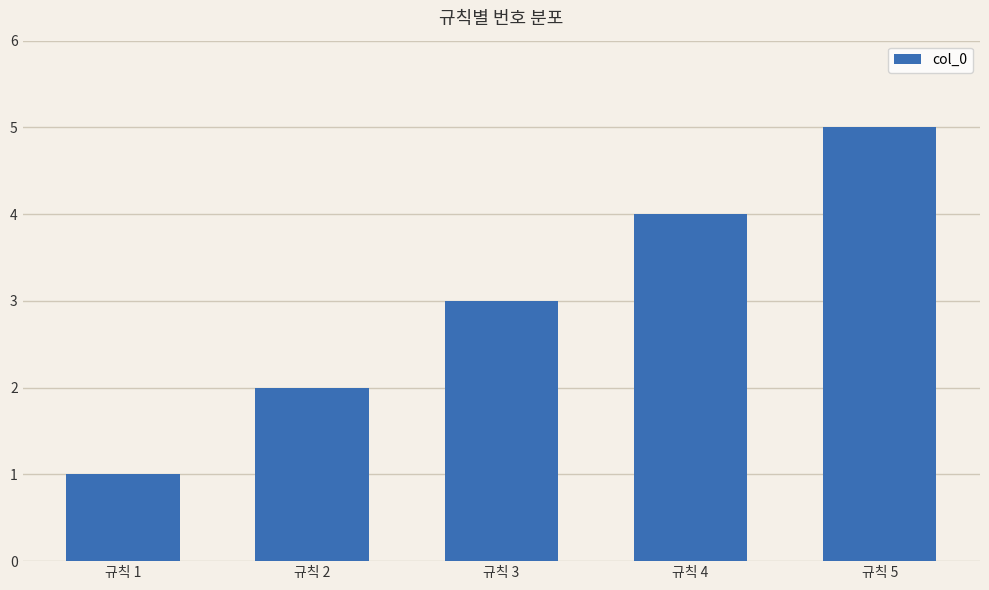

Between 규칙 4 and 규칙 5, which is larger?

규칙 5